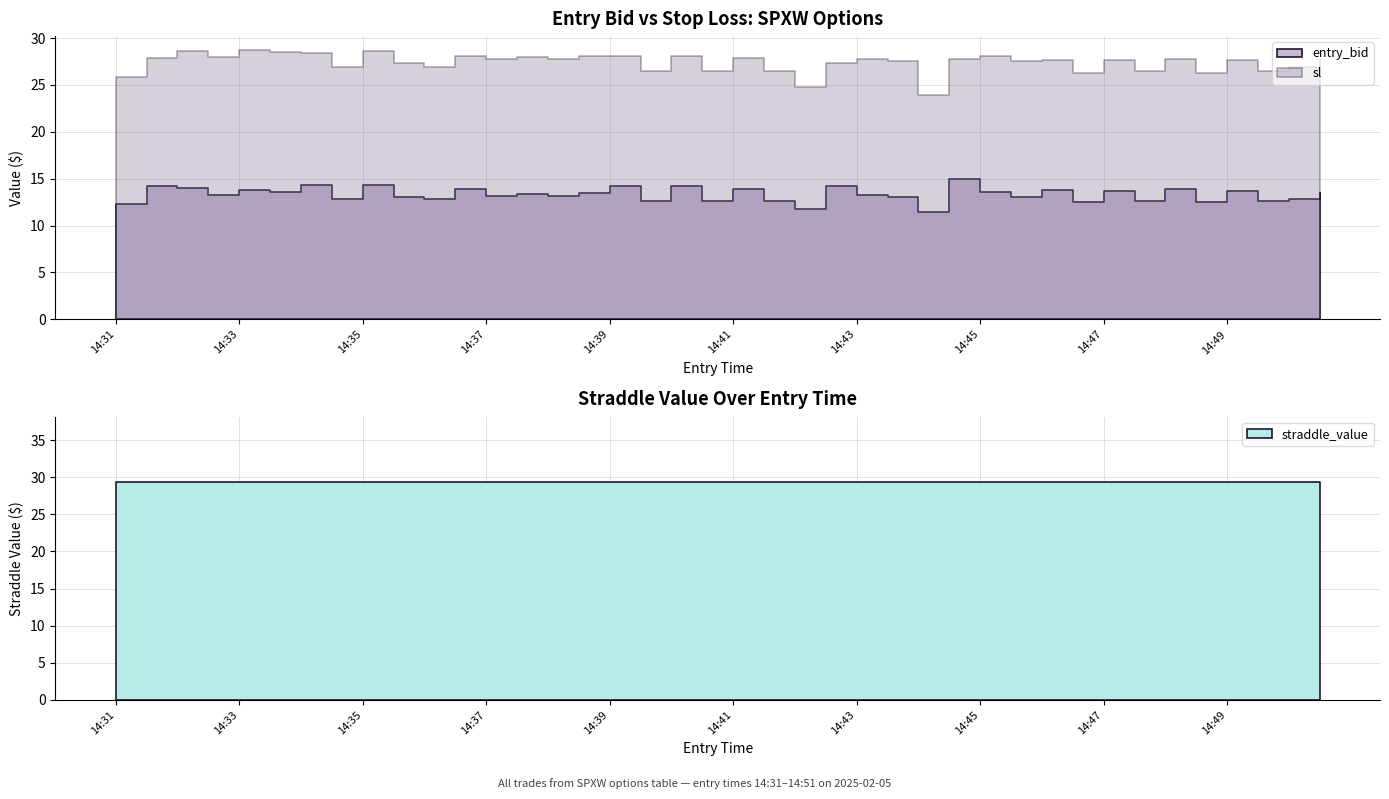

True or false: sl and straddle_value cross at least once.

False